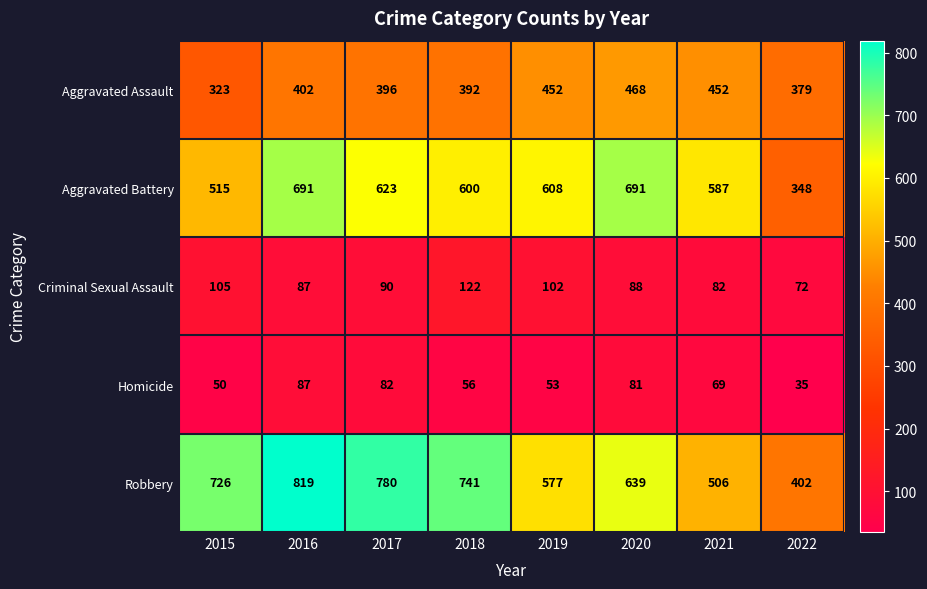

What is the greatest value displayed?

819